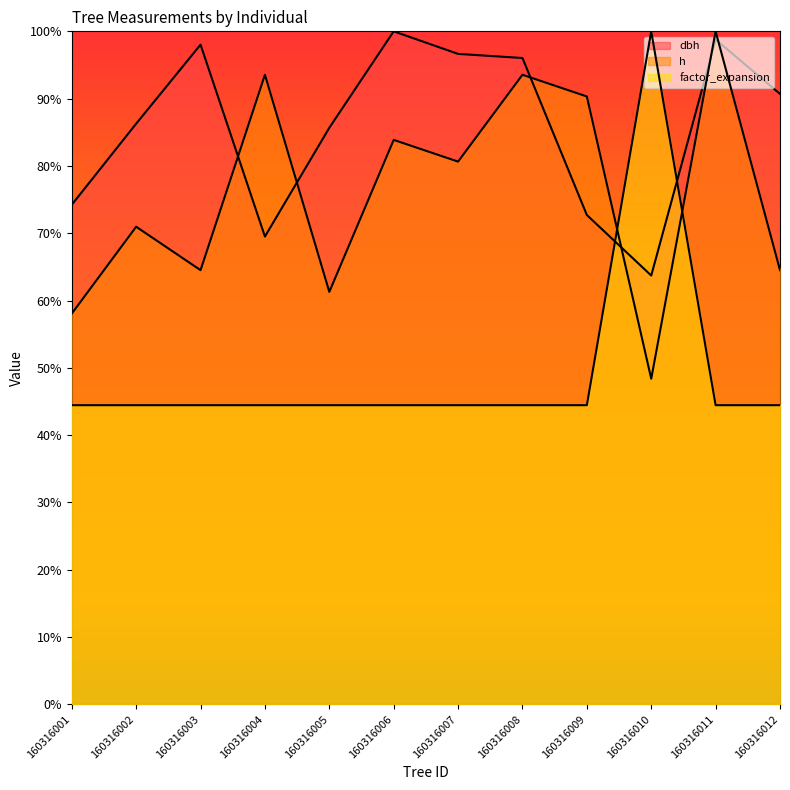

Which series has the widest spread of values?

factor_expansion